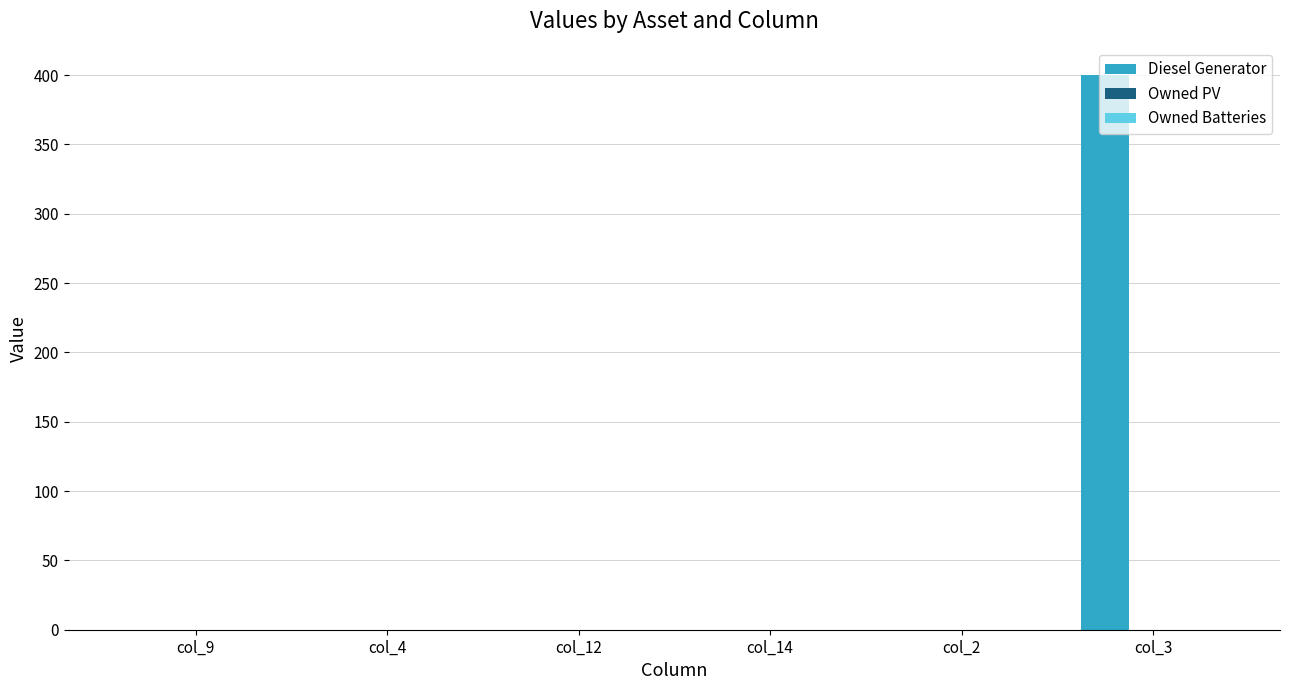

True or false: the data shows -201 at col_14.

False